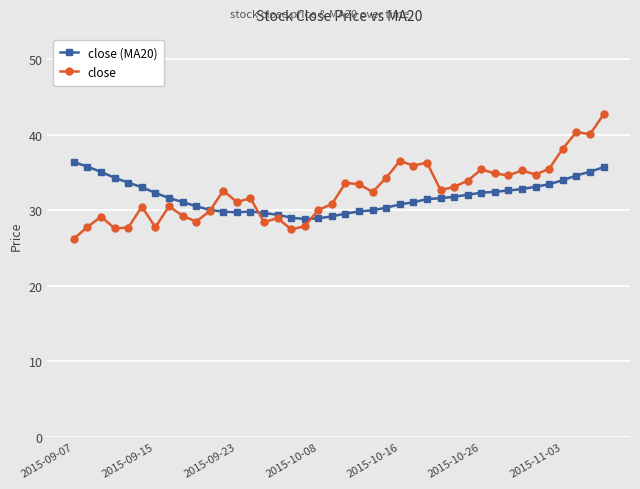

Rank the series by their maximum value, from highest to lowest.

close, close (MA20)